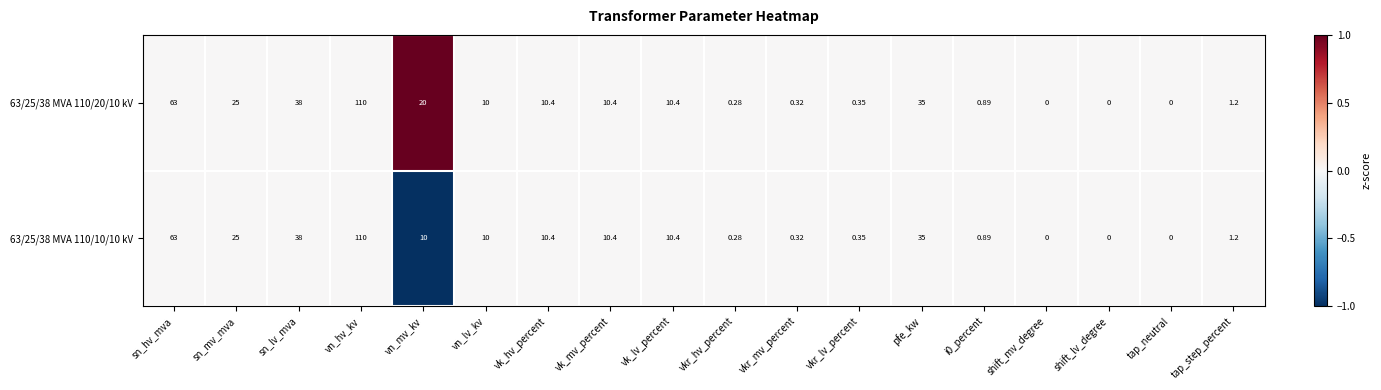

At which label does 63/25/38 MVA 110/10/10 kV reach its peak?

vn_hv_kv